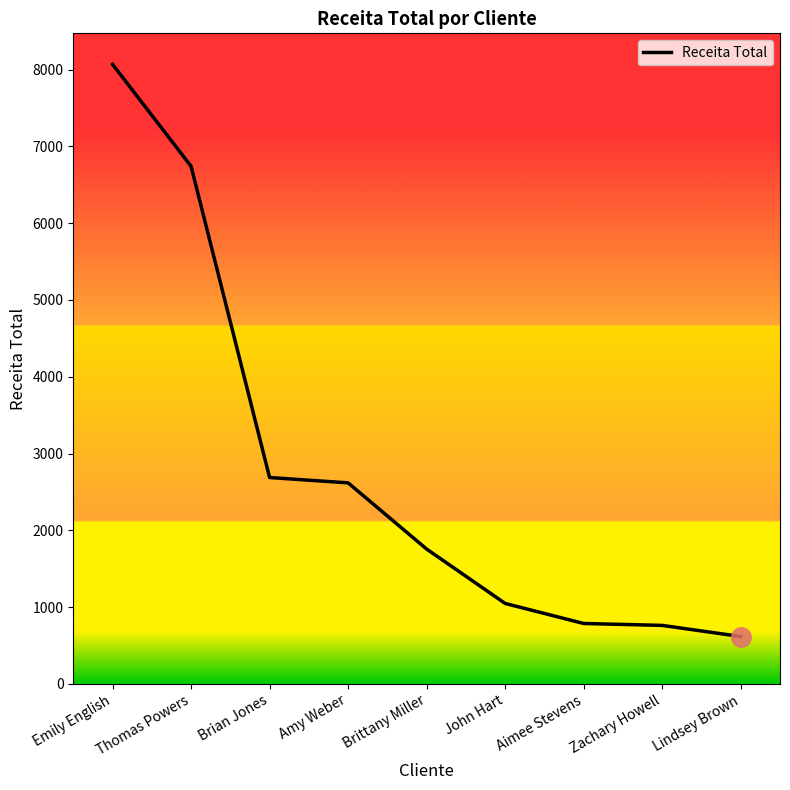

What is the greatest value displayed?

8069.2